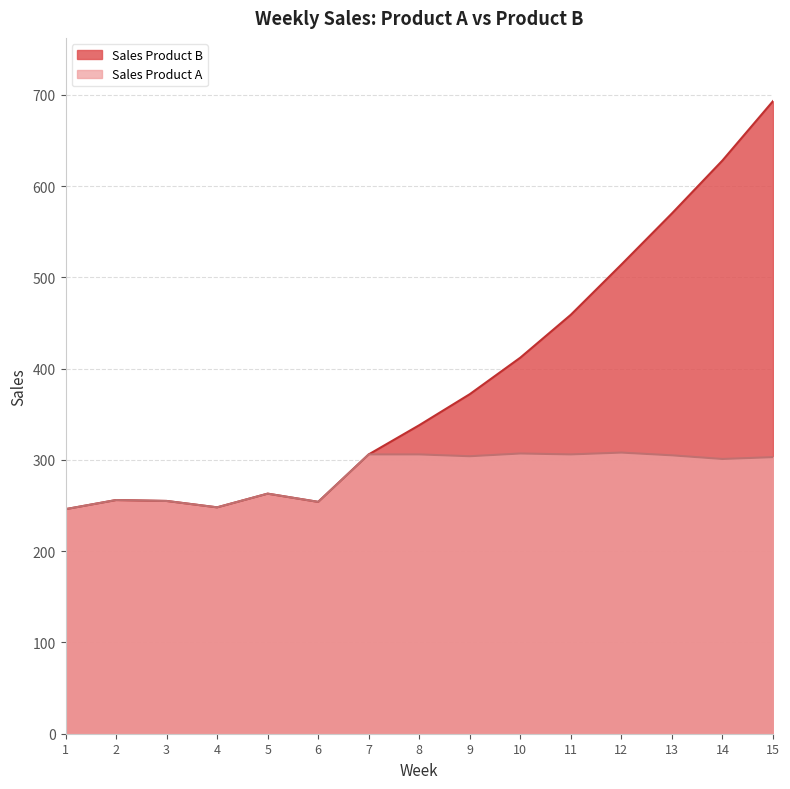

At which category is the sum across all series the highest?

15